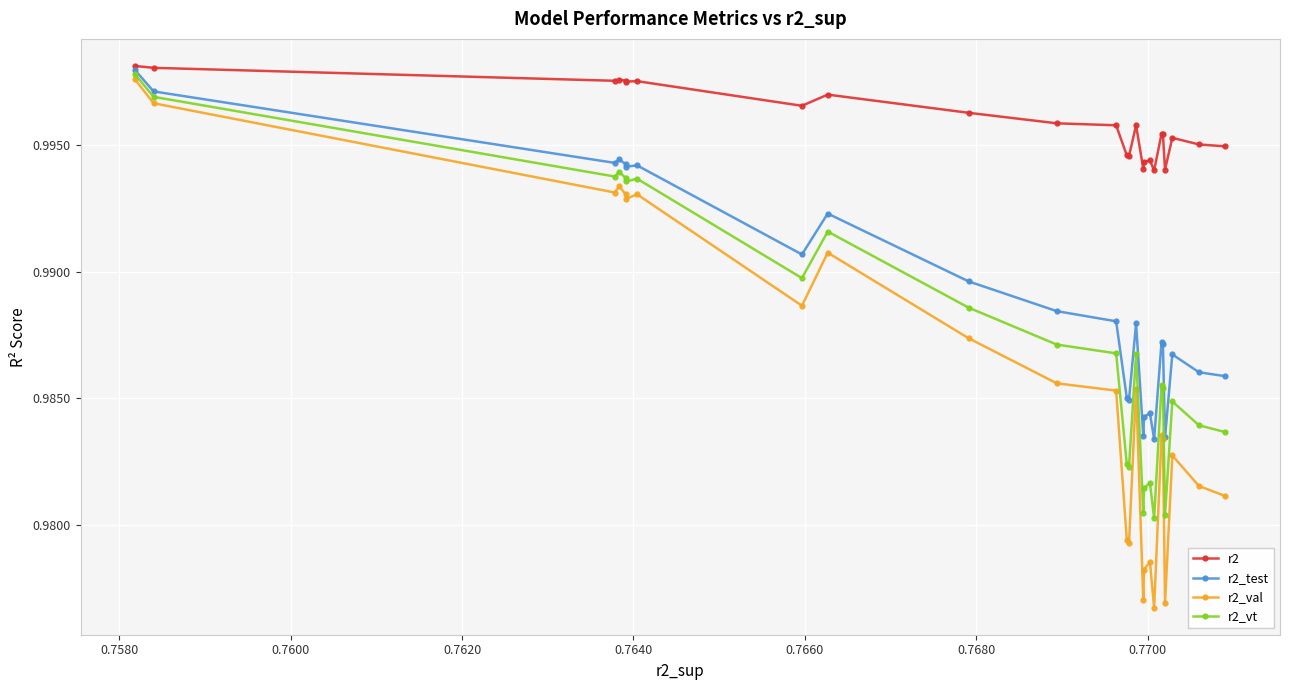

Which series has the largest total across all categories?

r2